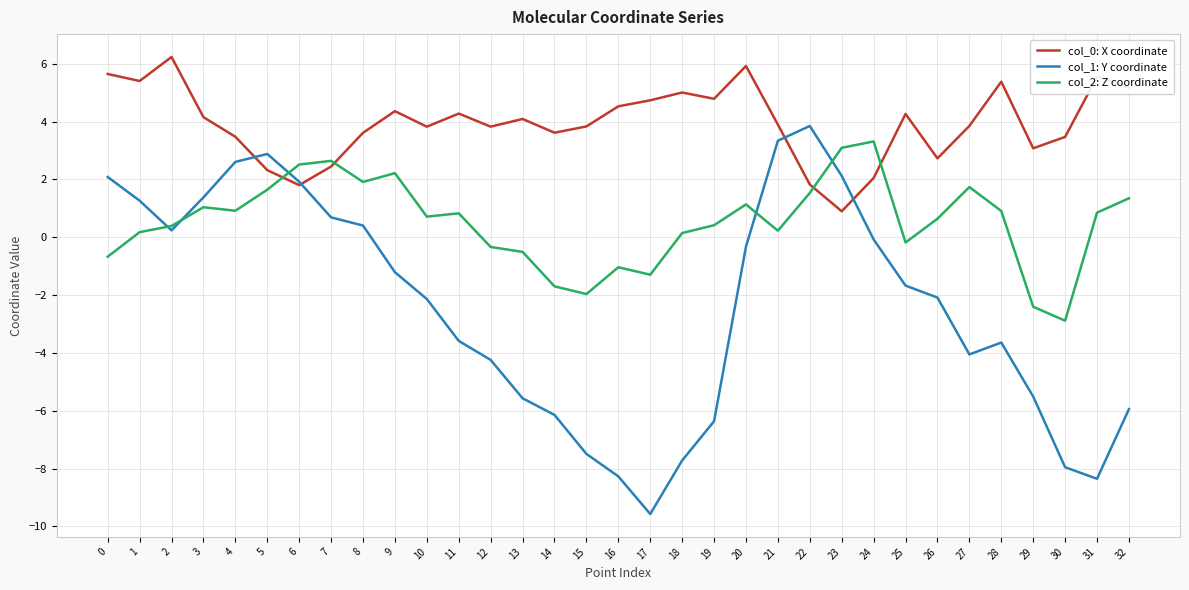

How many intersections are there between col_1: Y coordinate and col_0: X coordinate?

4